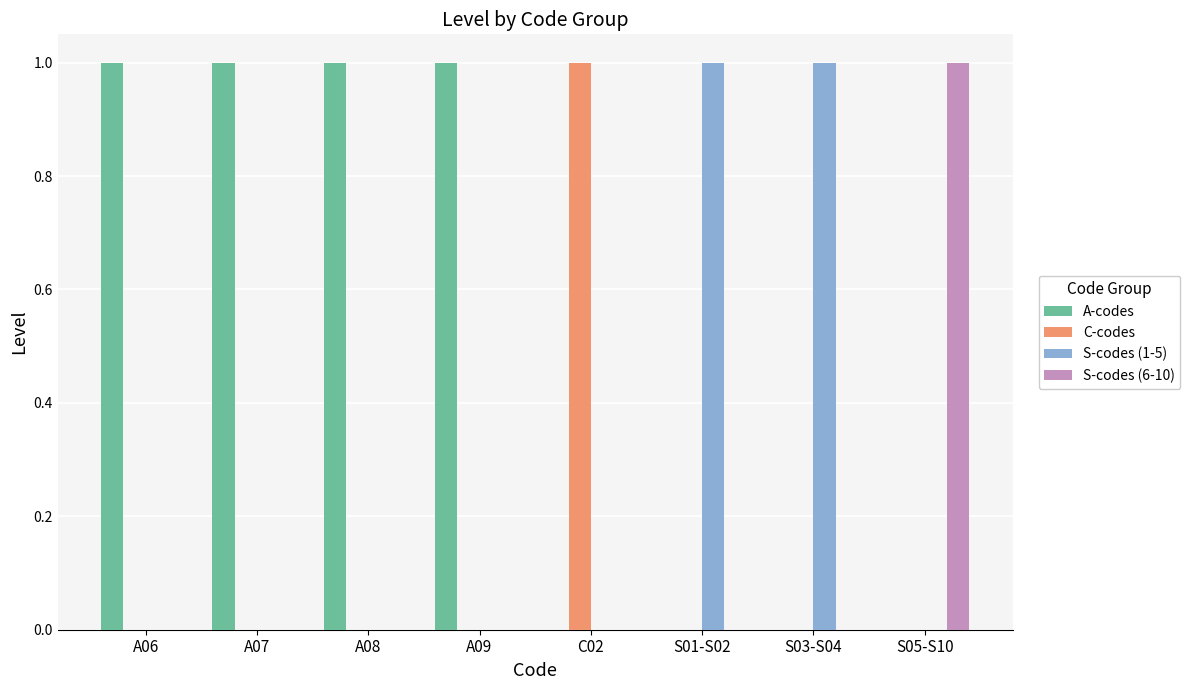

What is the sum of all A-codes values?

4